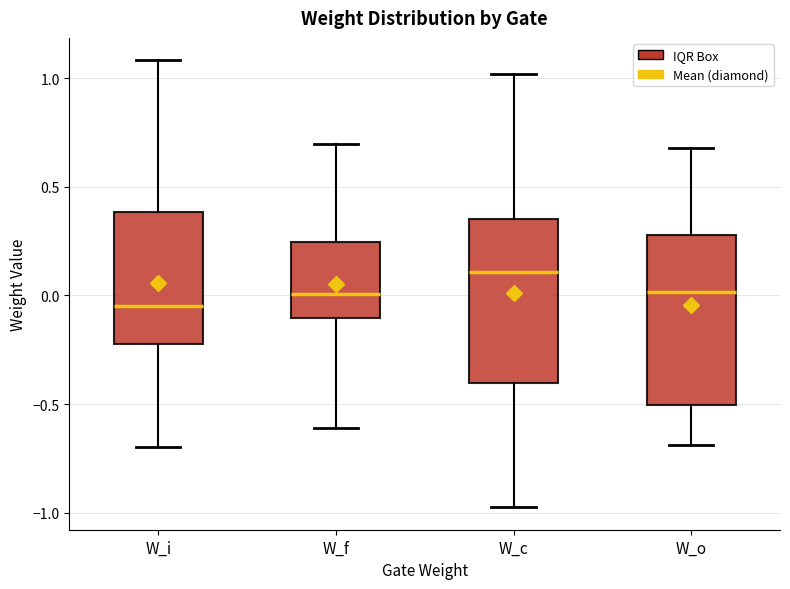

Reading left to right, read every box against the y-axis: the position of its median line, the range the box covers, and the ends of its whiskers. The values are not printed on the chart, so give them approximately, as read against the axis.

W_i: median -0.05, box -0.20 to 0.40, whiskers -0.70 to 1.10
W_f: median 0.00, box -0.10 to 0.25, whiskers -0.60 to 0.70
W_c: median 0.10, box -0.40 to 0.35, whiskers -1.00 to 1.00
W_o: median 0.00, box -0.50 to 0.30, whiskers -0.70 to 0.70